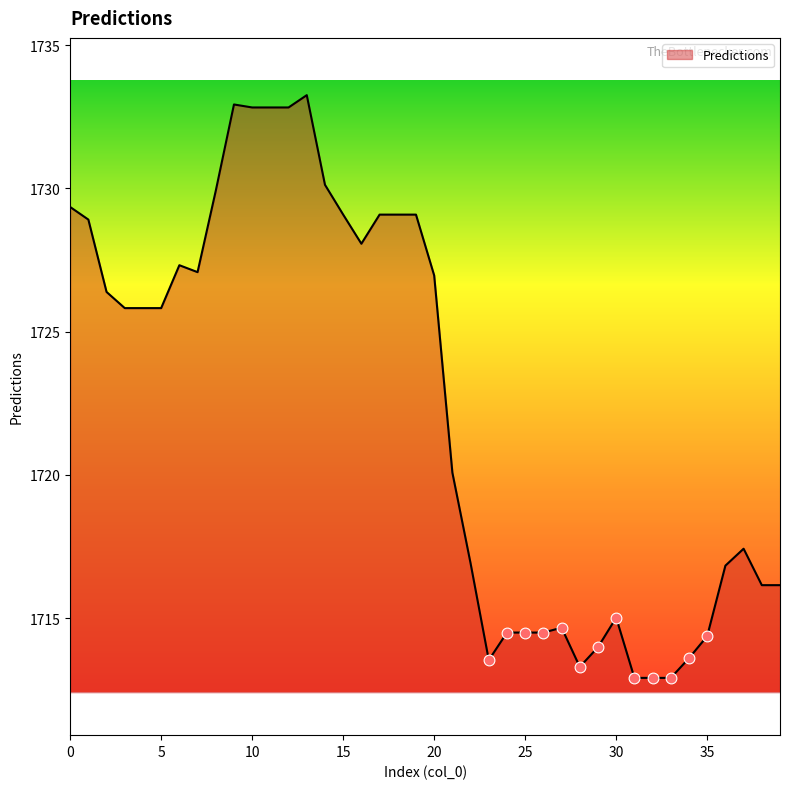

What is the difference between the maximum and minimum values?

20.4